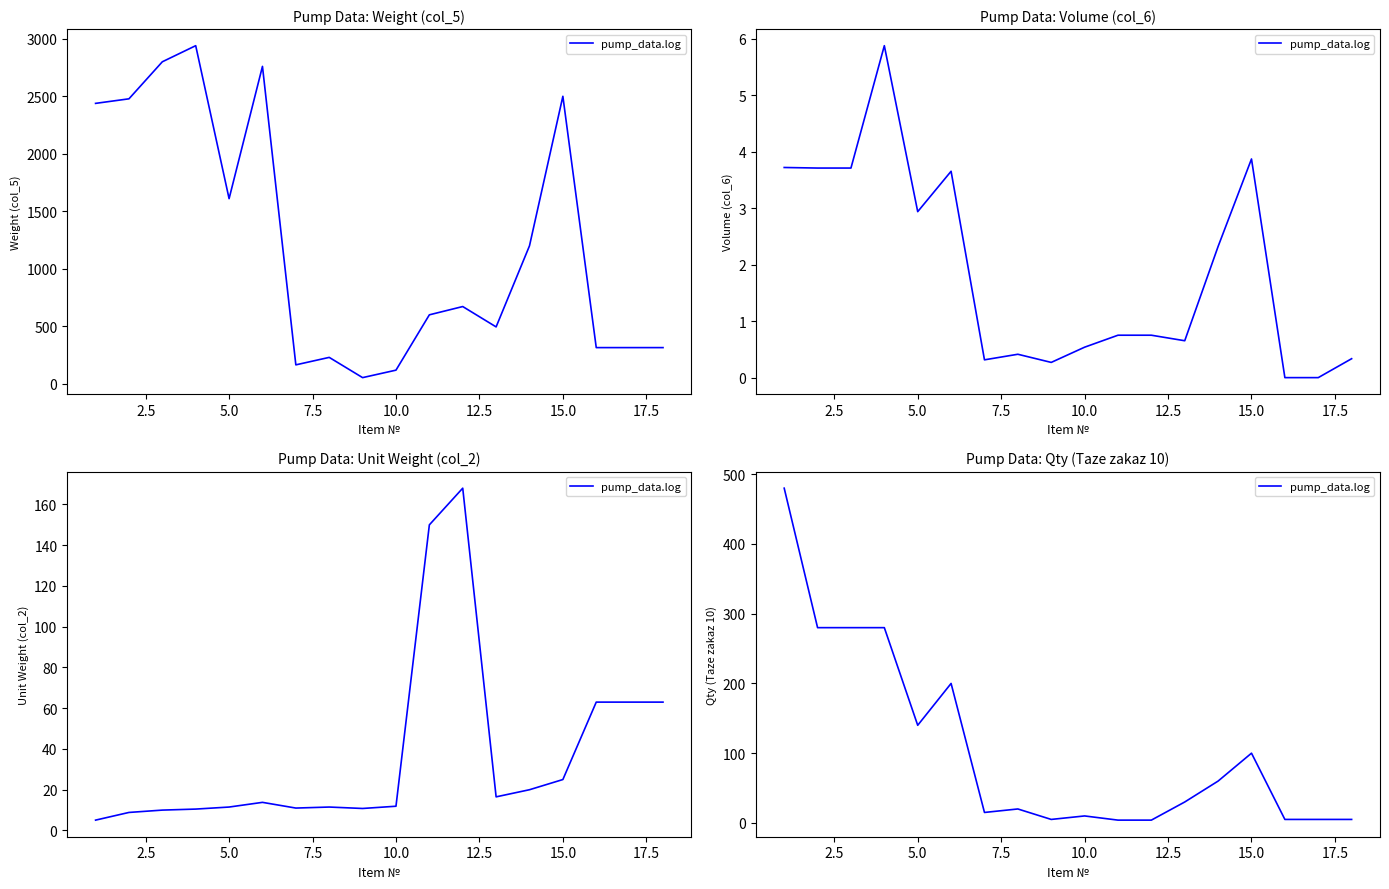

Is this an area chart (filled region under the line)?

No